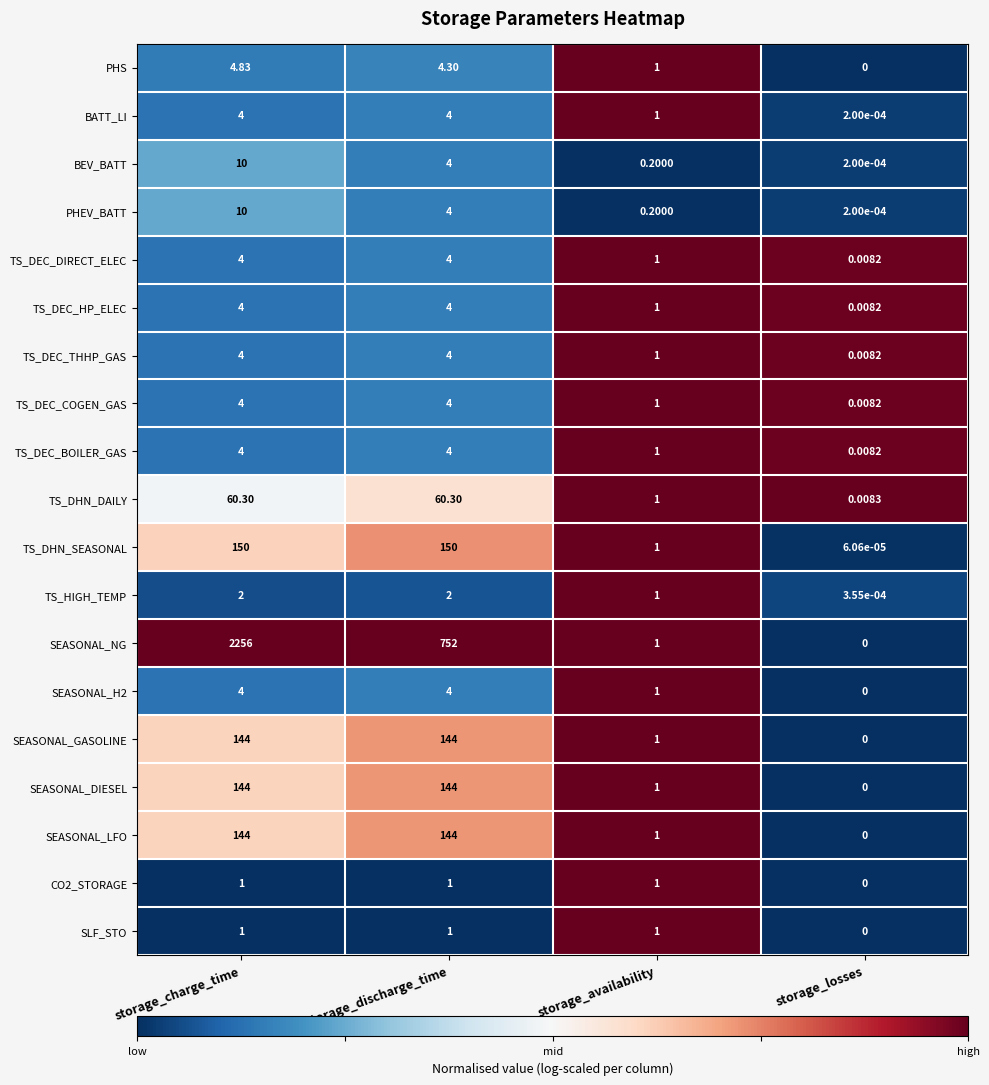

Which series has the widest spread of values?

SEASONAL_NG